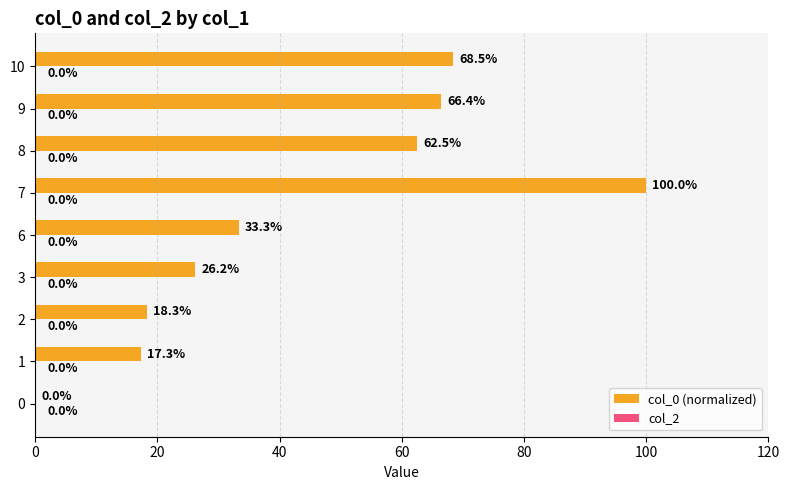

What is the change in value from 3 to 9?

+40.2